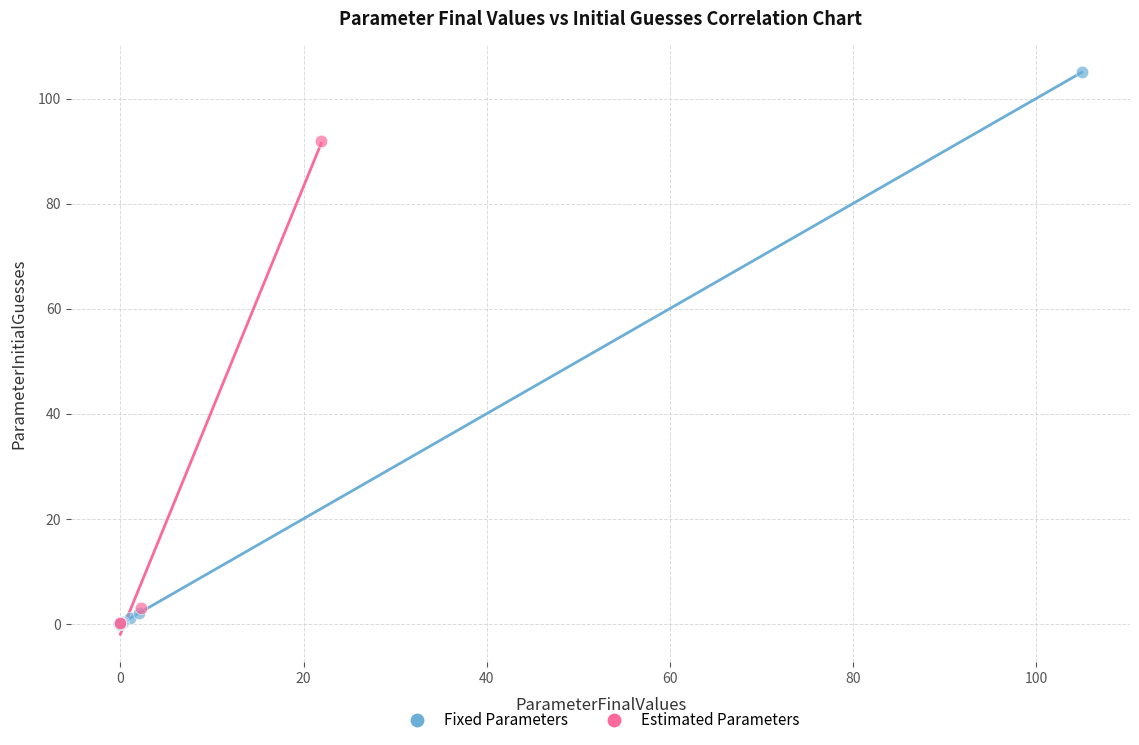

Which series contains the highest Y value?

Fixed Parameters